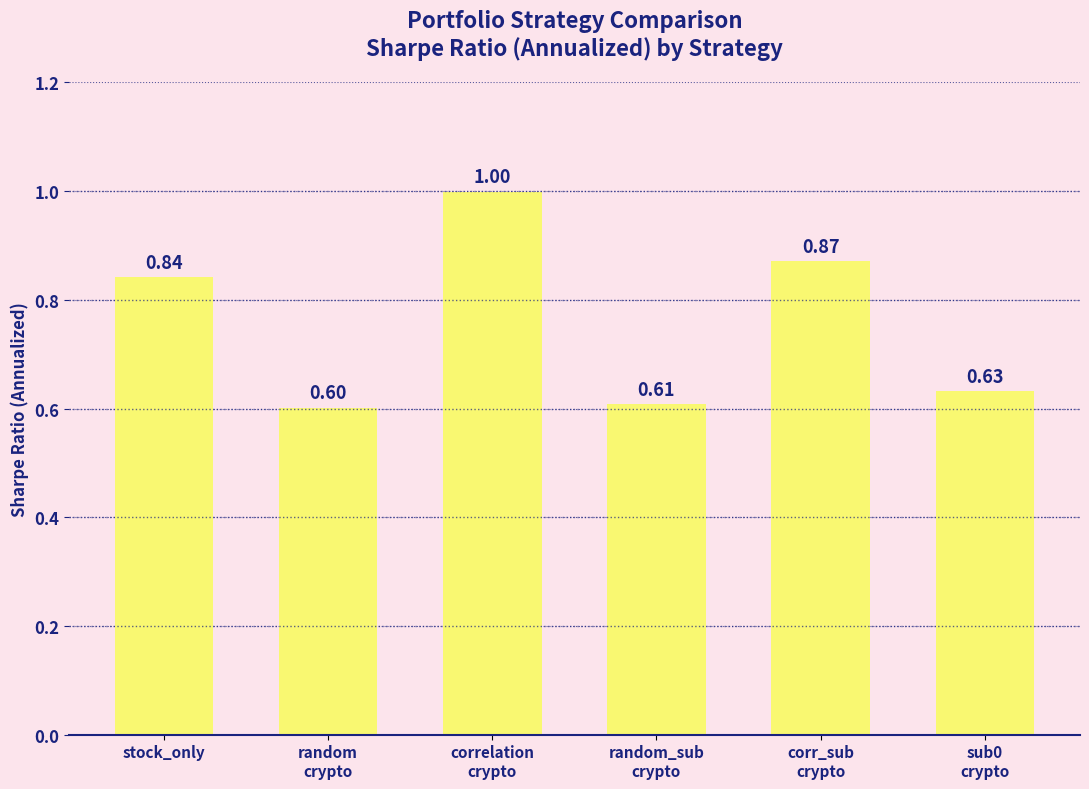

At which label is the value closest to 0?

random
crypto